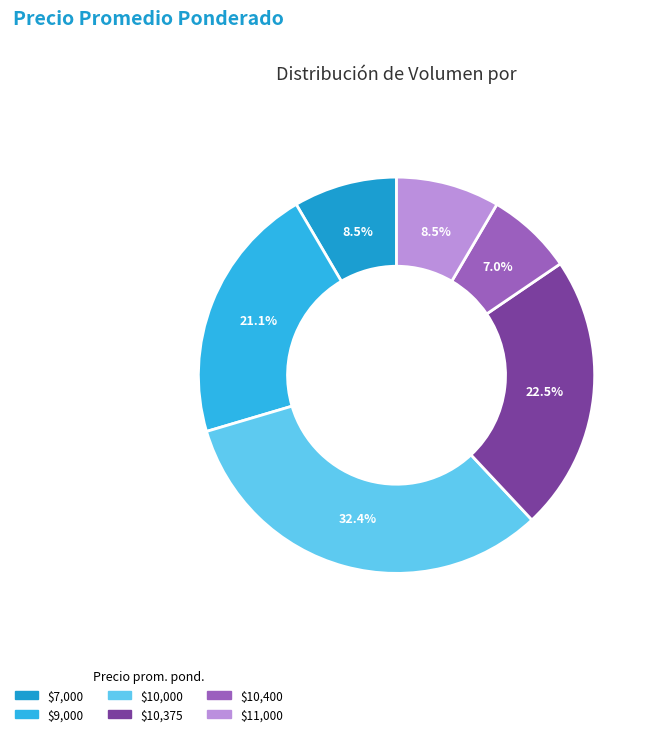

Which slice is the largest?

$10,000